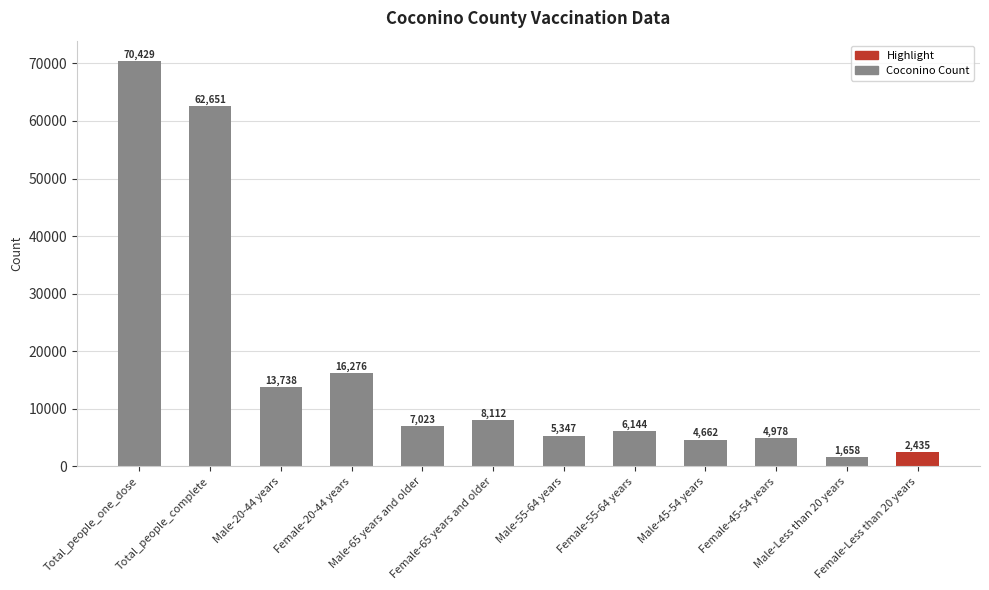

What is the label of the 8th bar from the right?

Male-65 years and older